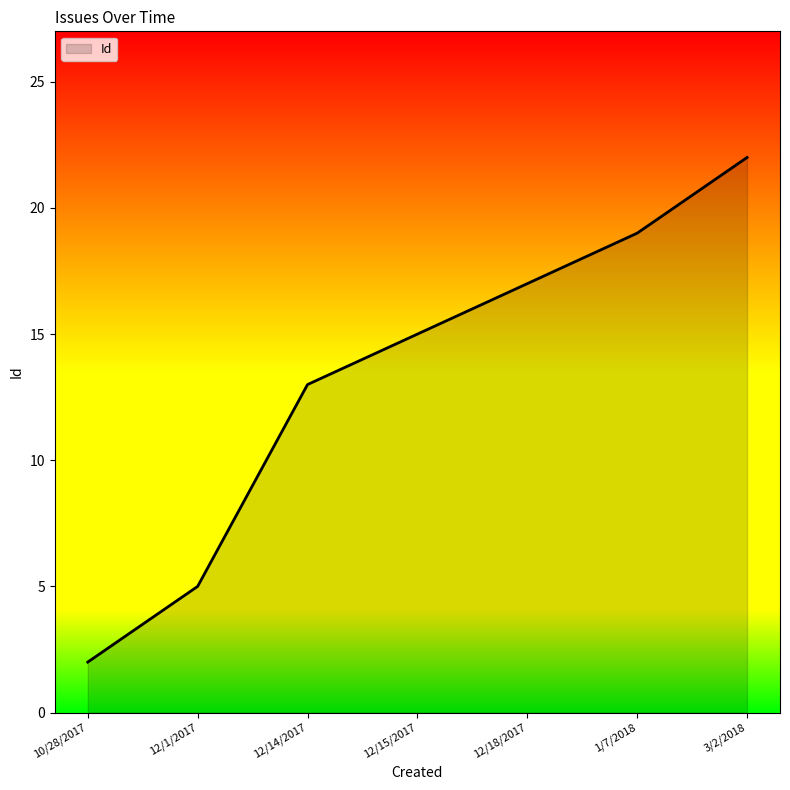

Where is the data nearest to the value 12?

12/14/2017